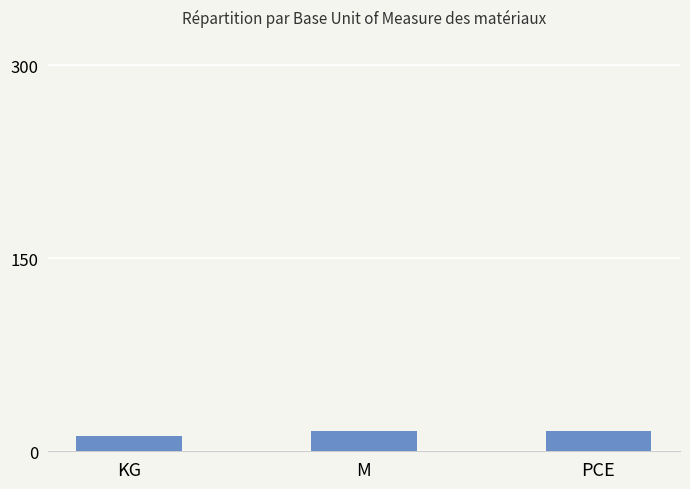

Which label corresponds to the smallest value in the chart?

KG